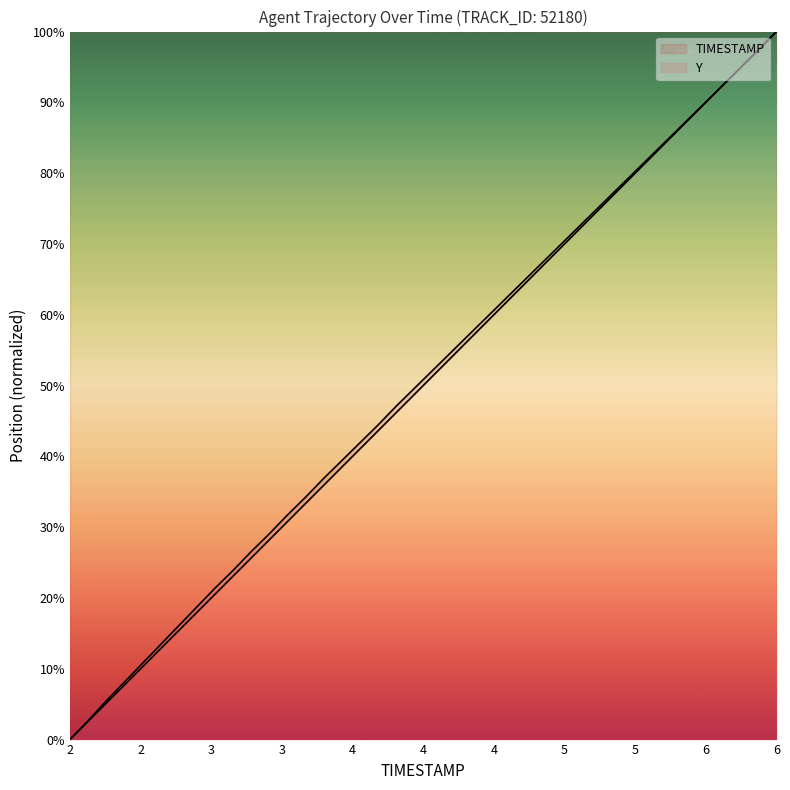

Does the chart display data point markers on the line(s)?

No